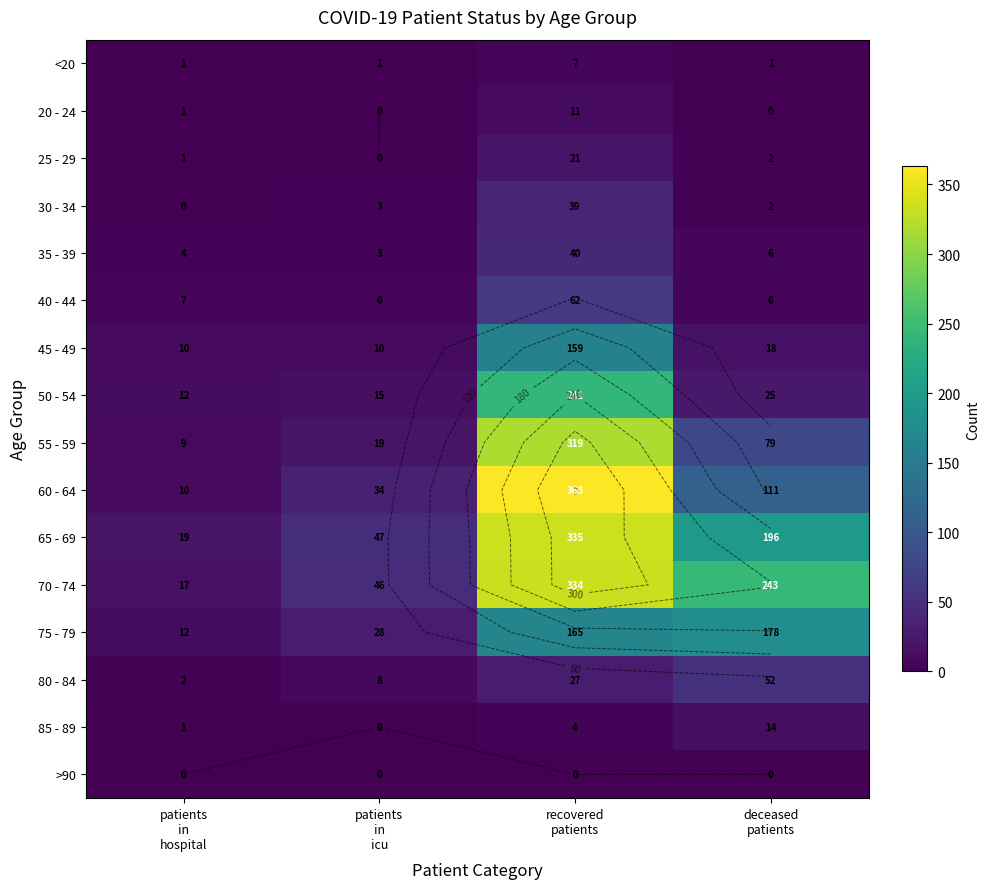

What is the spread (max minus min) of values at patients
in
icu?

47